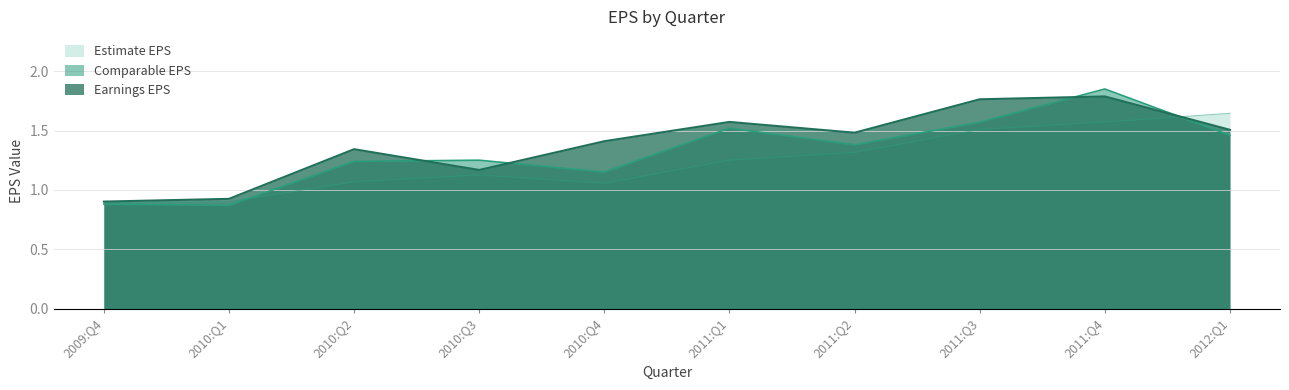

Does the chart display data point markers on the line(s)?

No